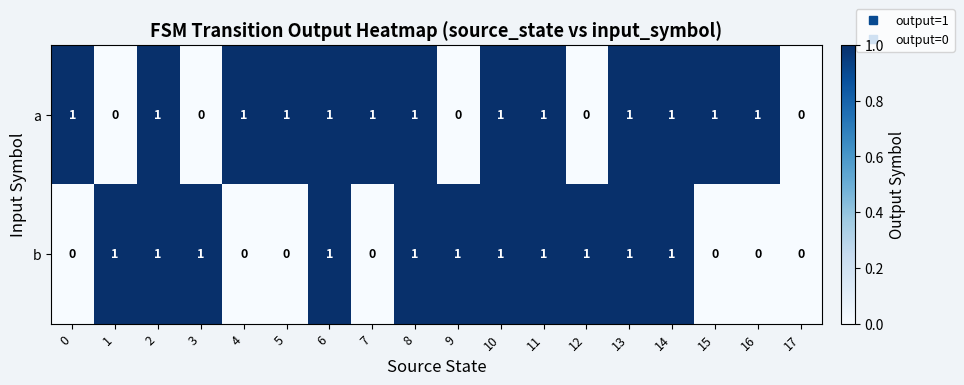

Is it true that a equals 1 at 16?

True